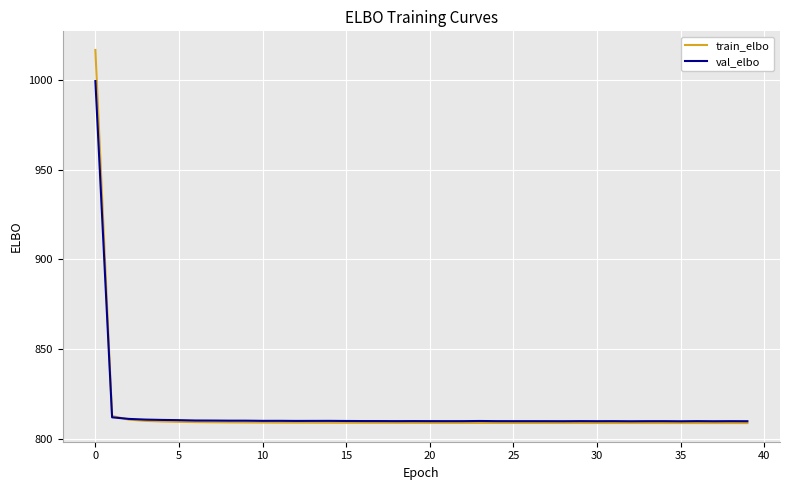

What is the minimum value shown in the chart?

808.7